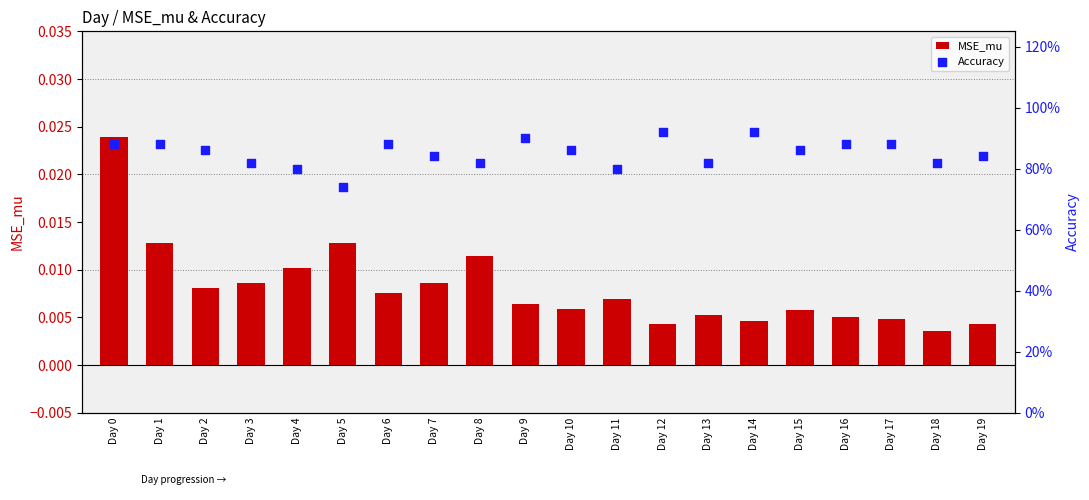

Which series has the largest total across all categories?

Accuracy